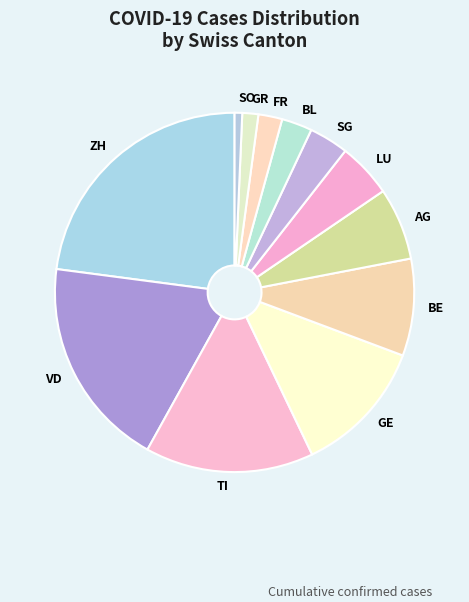

Which category has the smallest portion of the pie?

SO